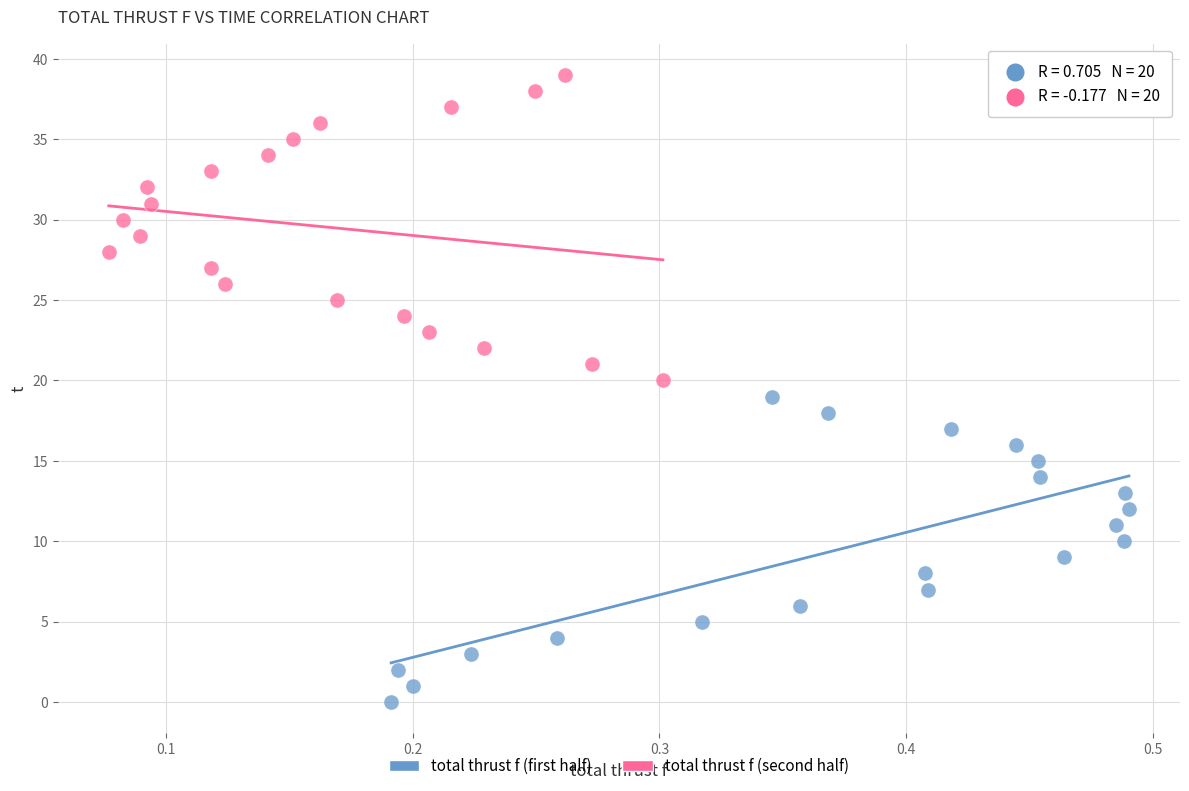

Which series contains the highest Y value?

total thrust f (second half)